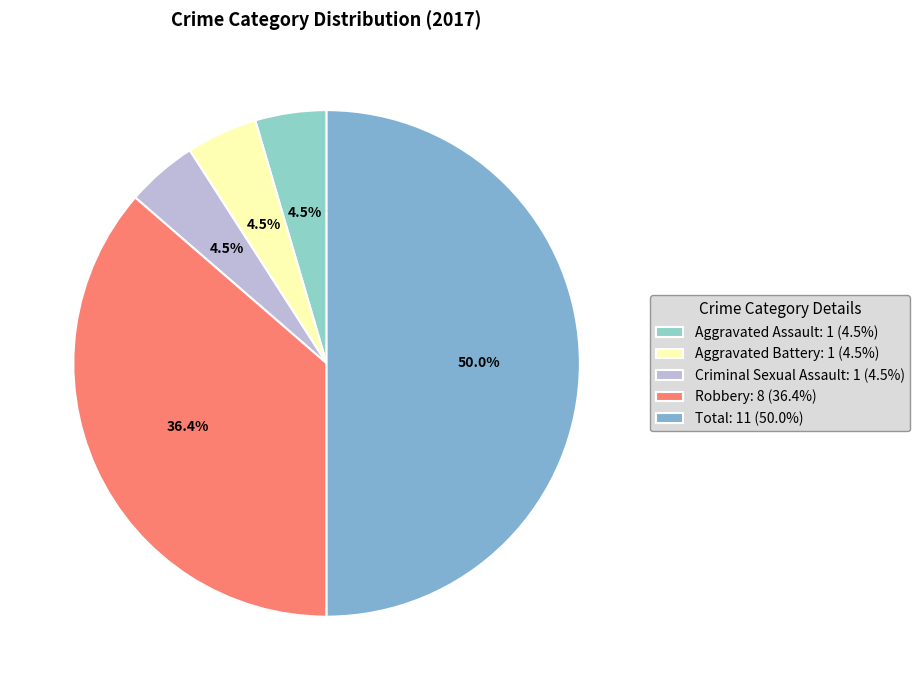

Count the number of slices in the pie.

5